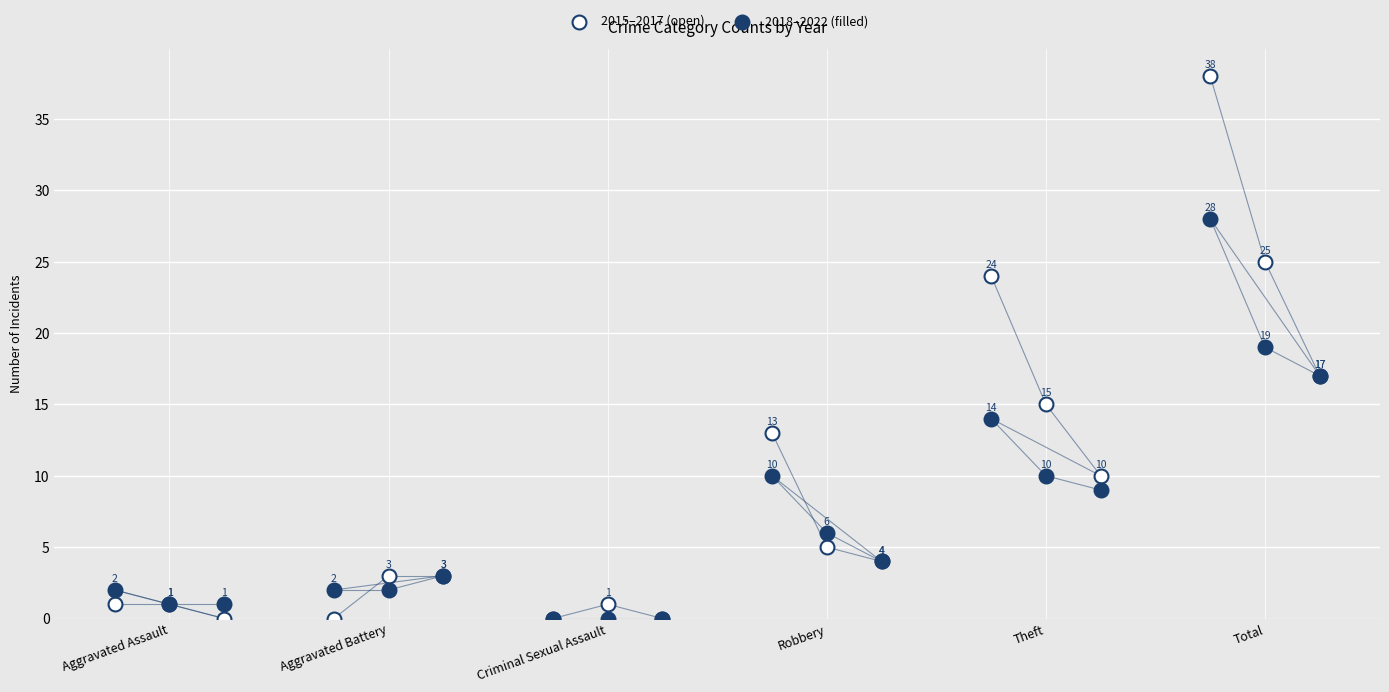

Is the value of 2015 at Aggravated Battery greater than the value of 2022 at Aggravated Battery?

No